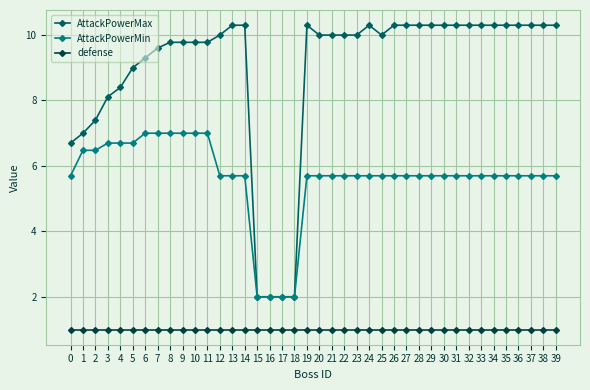

What is the average value of the AttackPowerMax series?

9.0